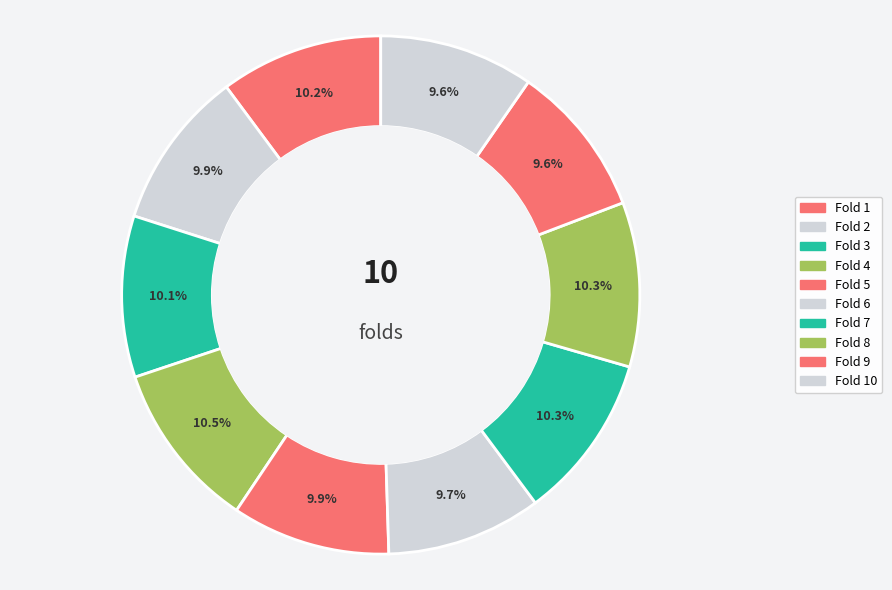

Do Fold 3 and Fold 6 together represent more than half of the pie?

No